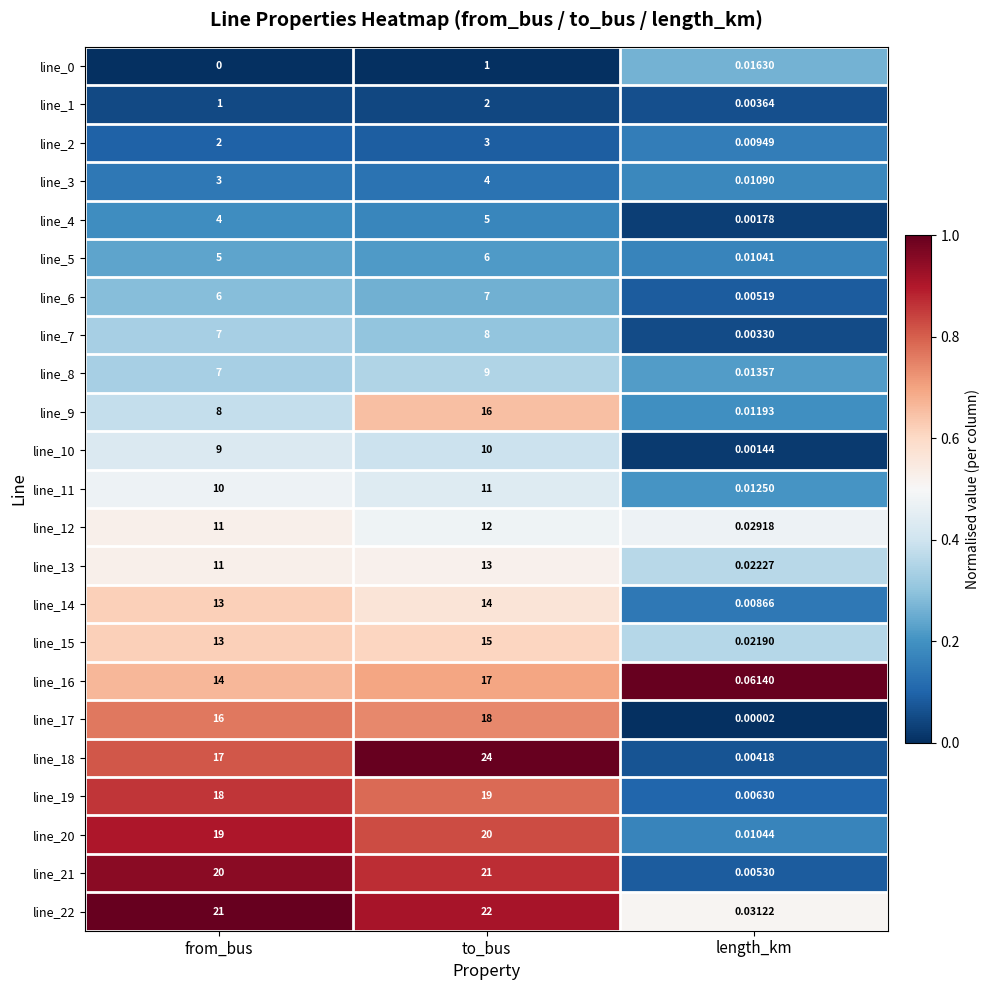

At which label is line_21 closest to 10?

length_km